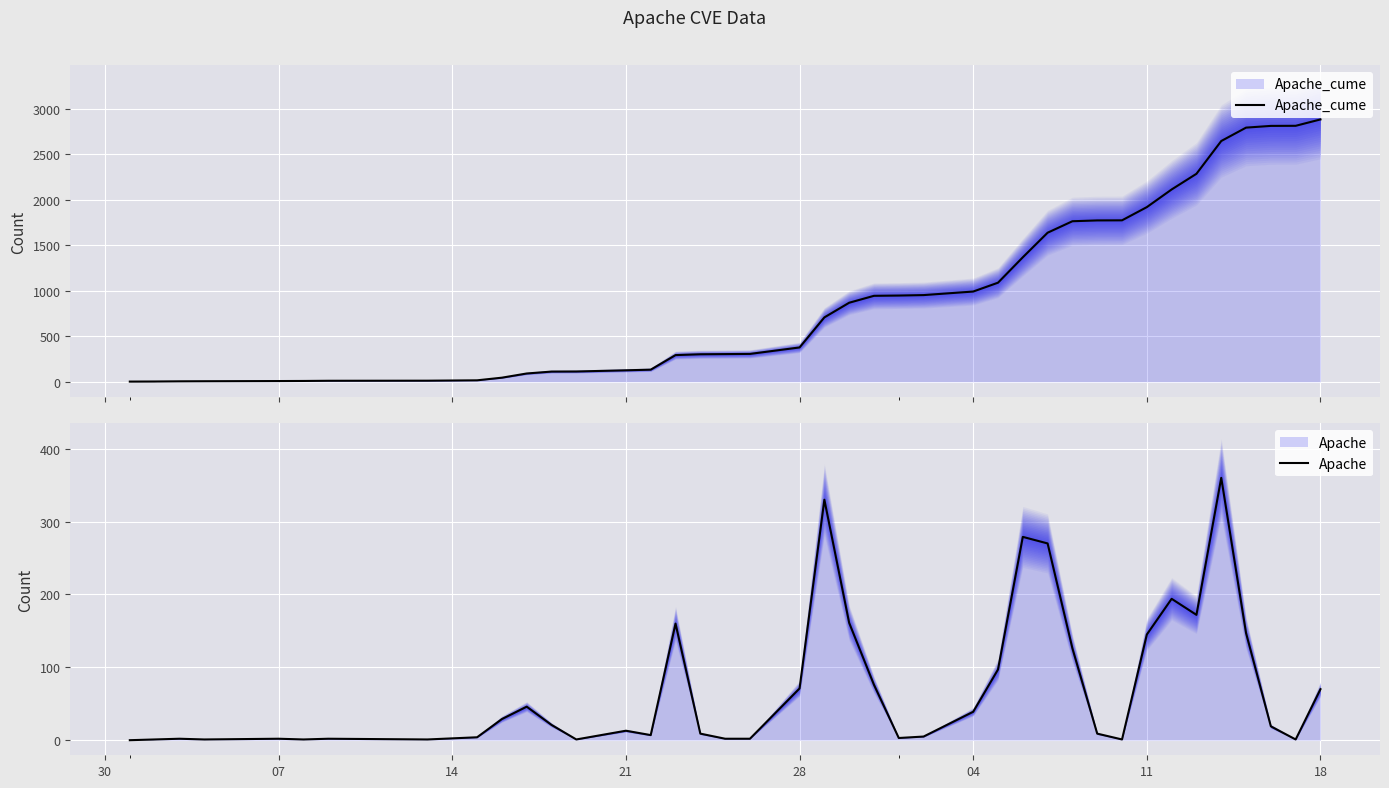

Reading left to right, transcribe all the data shown in this chart.

Apache_cume: 2	3	5	6	8	9	11	12	16	45	91	112	113	126	133	293	302	304	306	377	707	868	944	947	952	991	1088	1367	1637	1763	1772	1773	1918	2112	2284	2644	2791	2810	2811	2881
Apache: 0	1	2	1	2	1	2	1	4	29	46	21	1	13	7	160	9	2	2	71	330	161	76	3	5	39	97	279	270	126	9	1	145	194	172	360	147	19	1	70